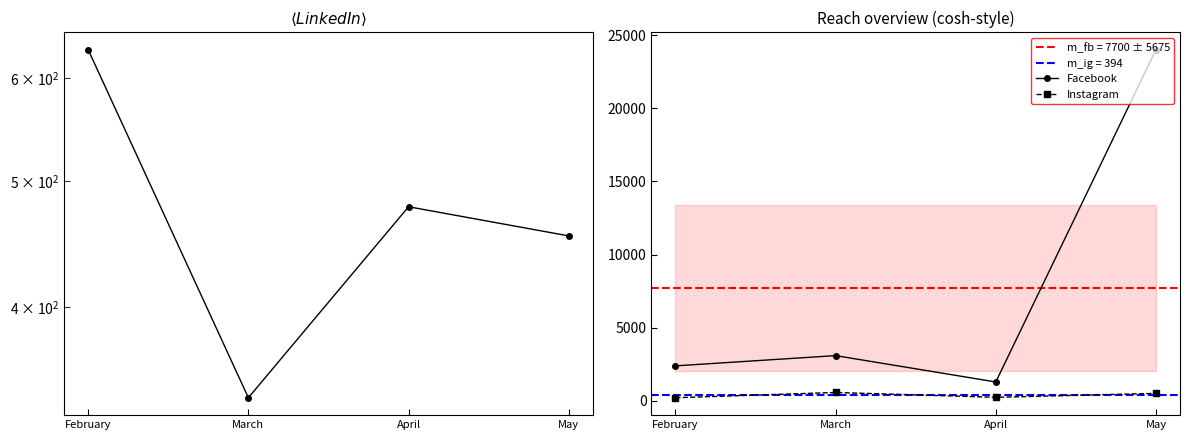

Between February and March, which series saw the biggest shift?

Facebook